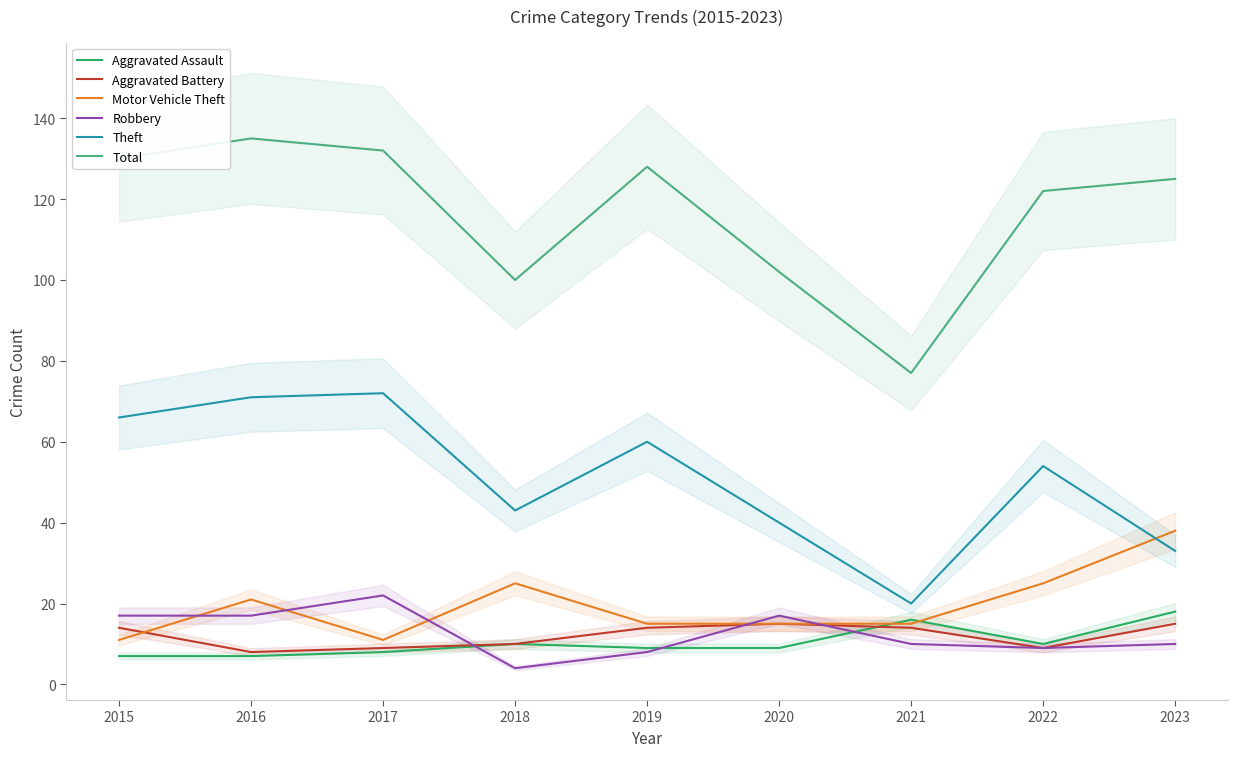

Where do Aggravated Battery and Motor Vehicle Theft first cross each other?

2015 and 2016